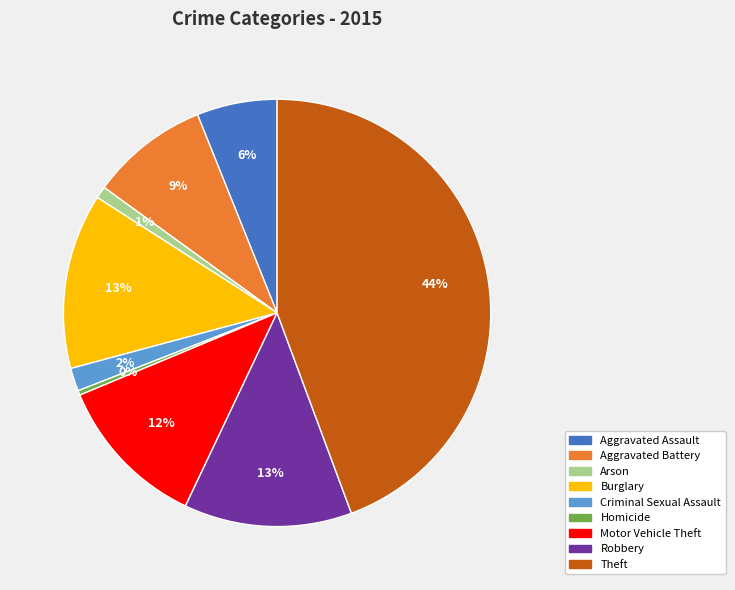

Is it true that Aggravated Assault is 6% of the pie?

True